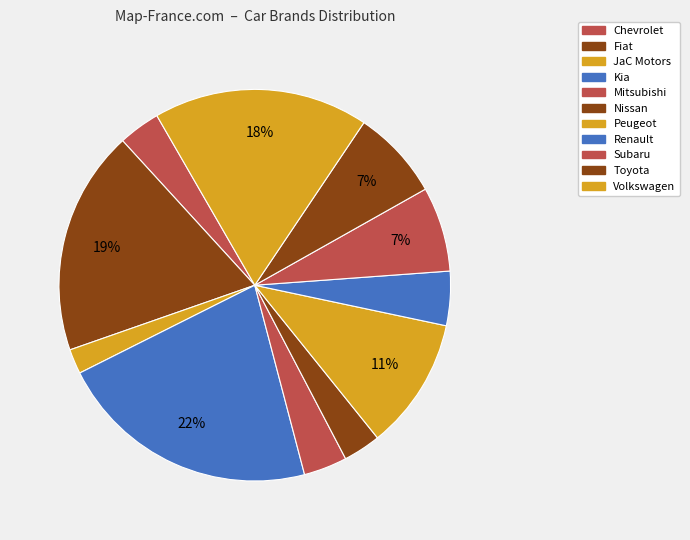

The Nissan slice represents 3% of the pie. True or false?

True